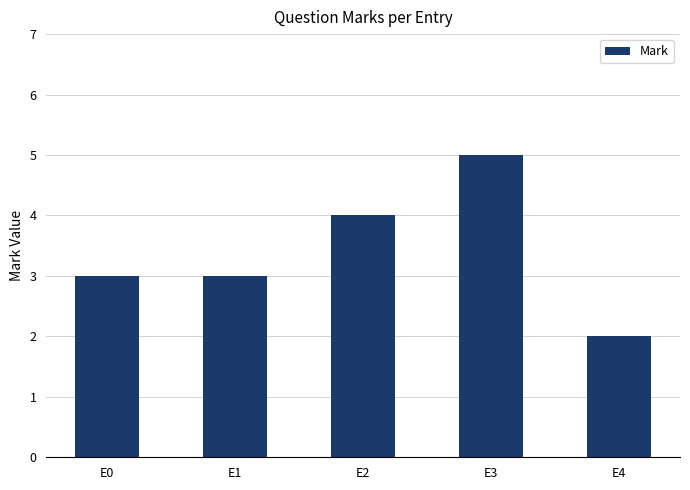

What is the change in value from E1 to E3?

+2